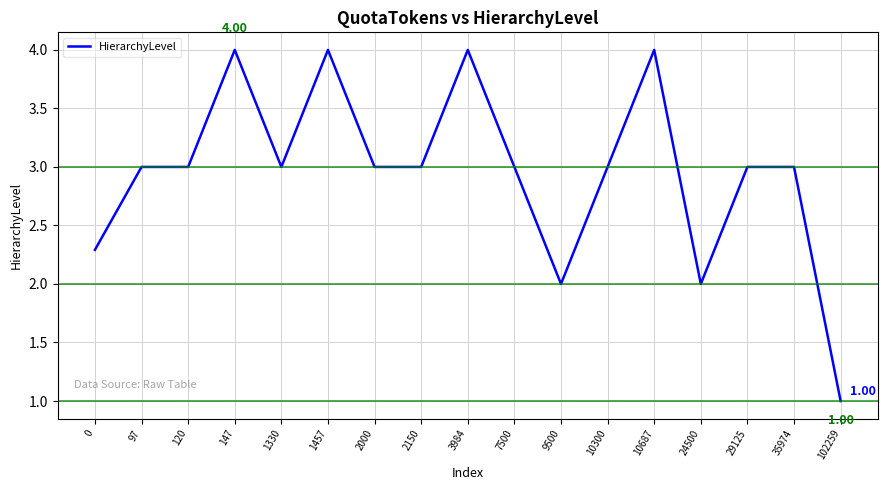

What is the difference between the second highest and second lowest values?

2.0